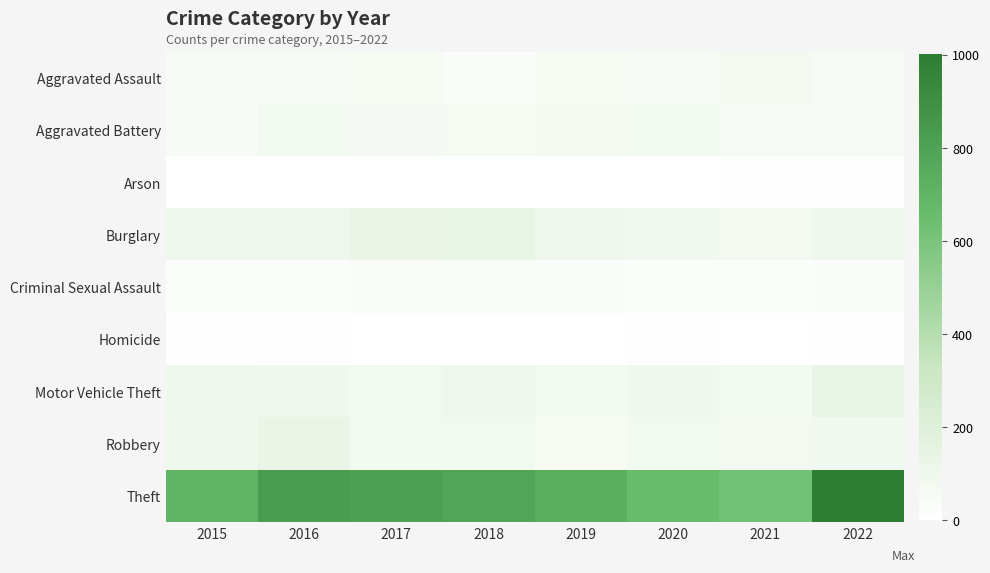

At which category is the sum across all series the highest?

2022